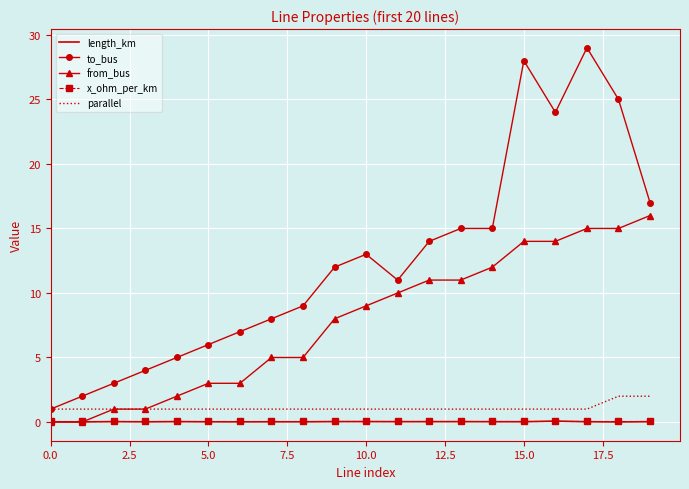

True or false: to_bus and length_km cross at least once.

False